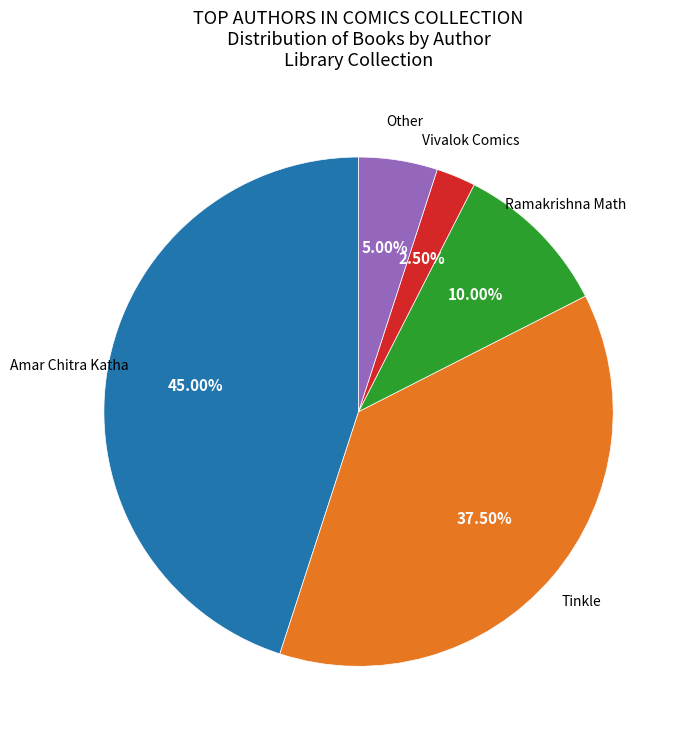

Does any single category account for the majority?

No